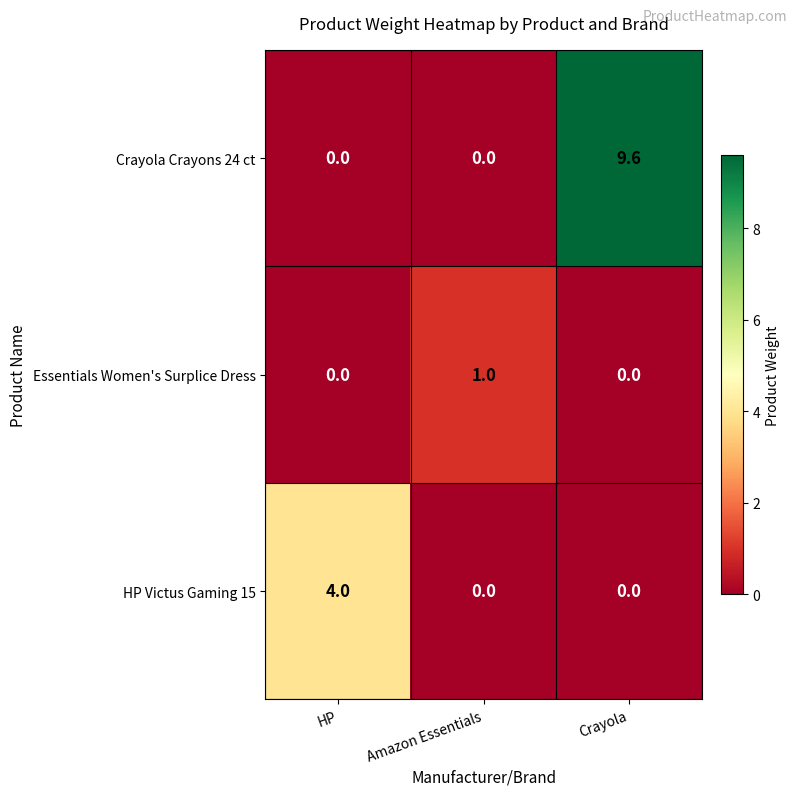

Which series changed the most between HP and Crayola?

Crayola Crayons 24 ct